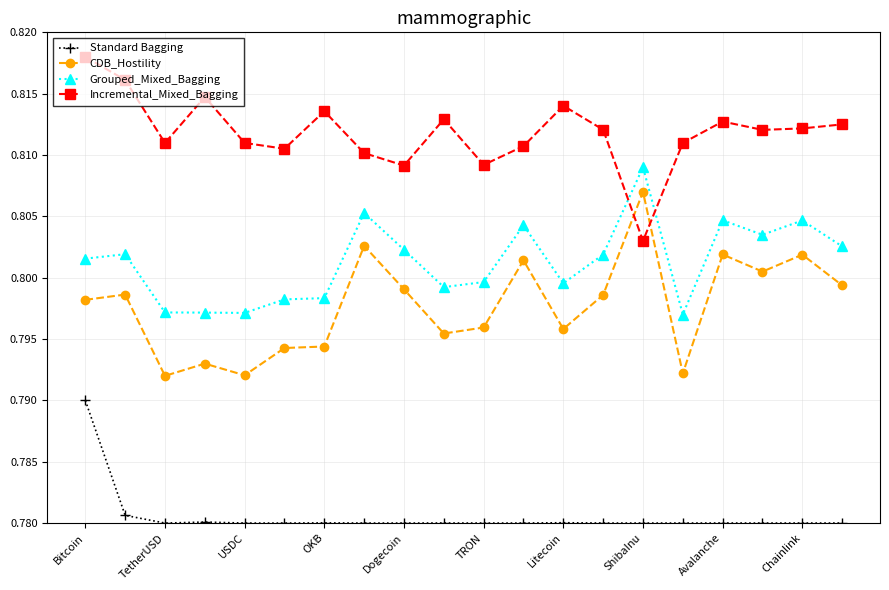

Which series has the largest total across all categories?

Incremental_Mixed_Bagging